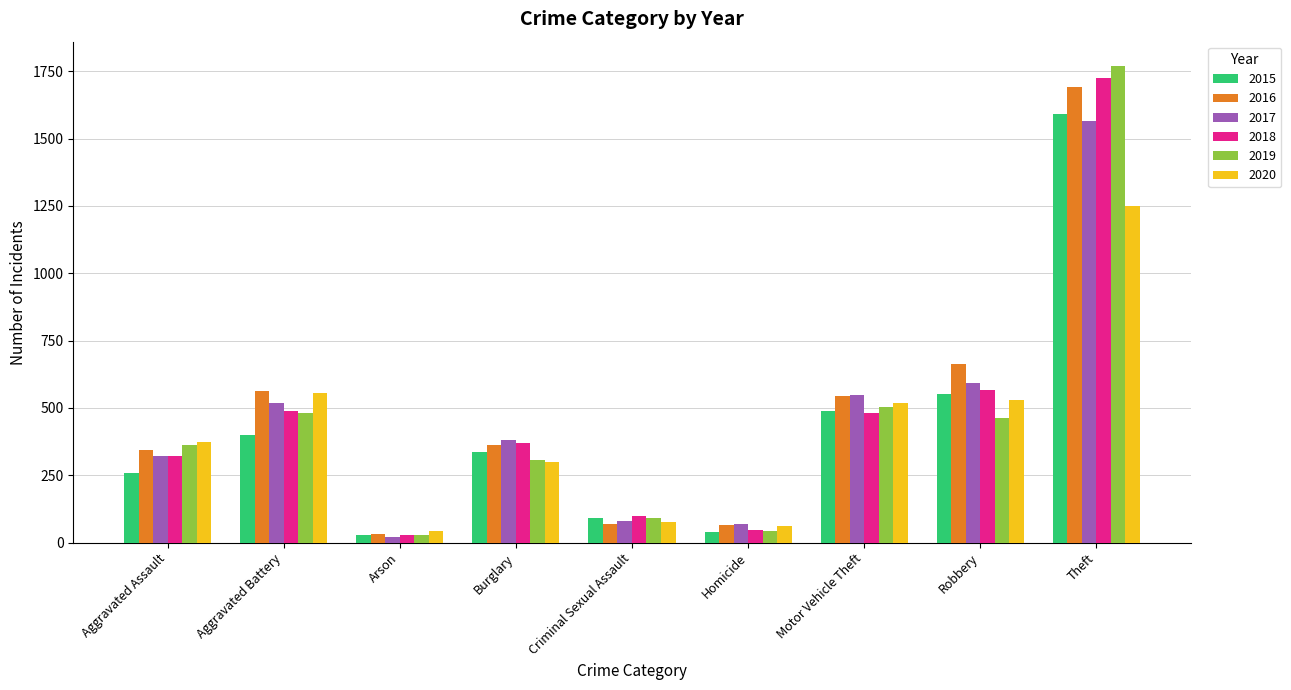

Is the value of 2016 at Aggravated Assault greater than the value of 2020 at Aggravated Assault?

No